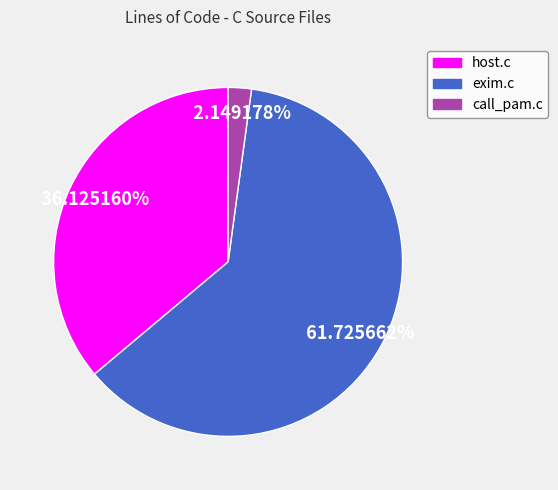

Approximately how many times larger is the value at exim.c compared to host.c?

1.7